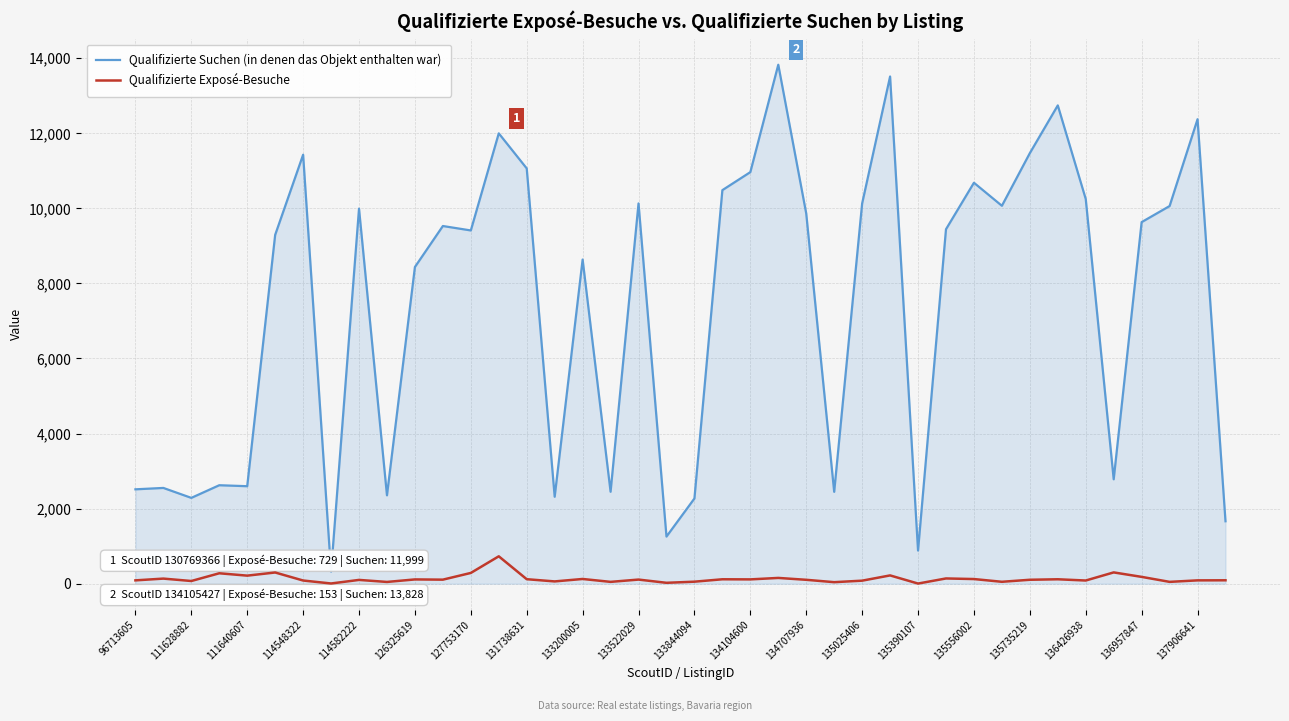

Rank the series by their average value, from highest to lowest.

Qualifizierte Suchen (in denen das Objekt enthalten war), Qualifizierte Exposé-Besuche